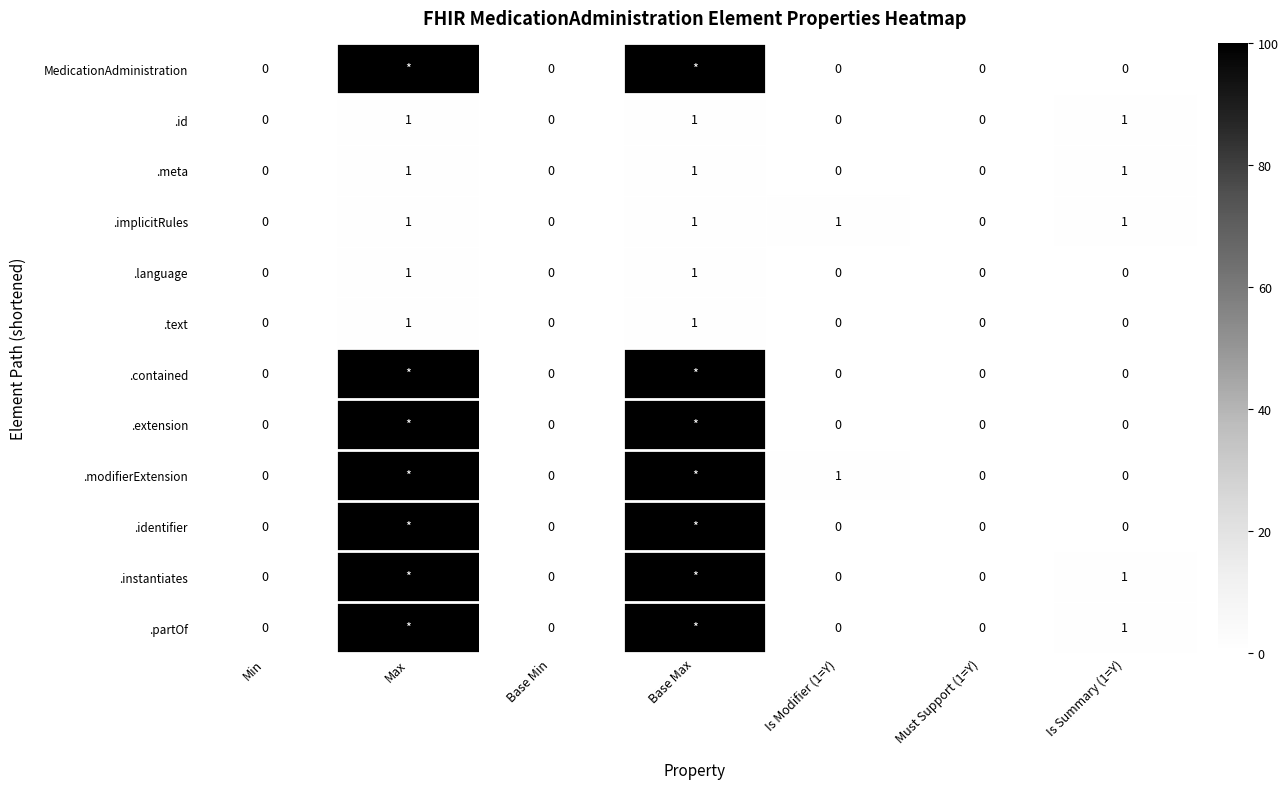

Which category has the highest value in the .modifierExtension series?

Max